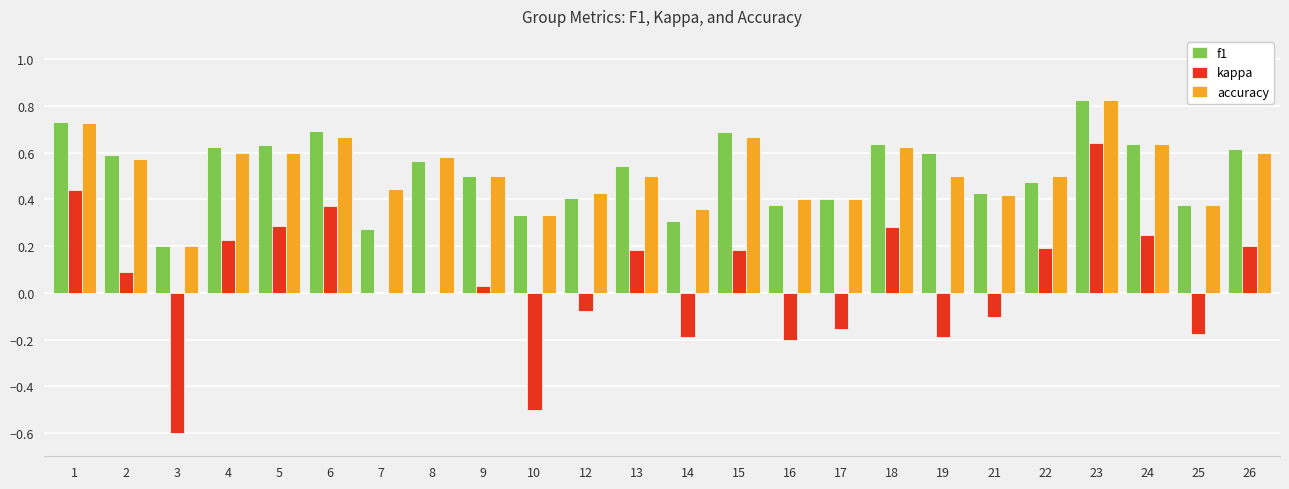

What is the difference between the f1 values at 6 and 4?

0.1